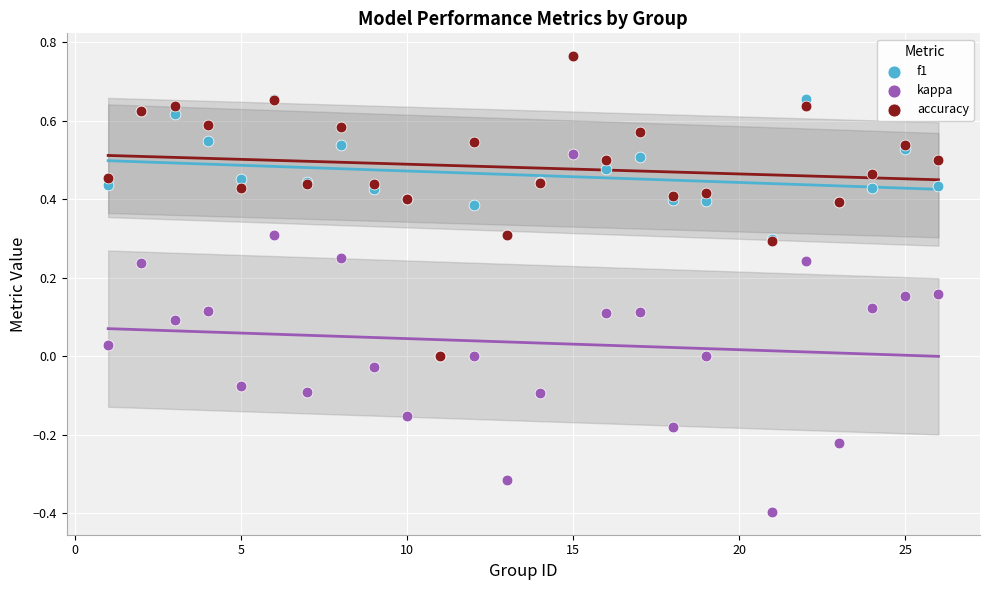

Which series contains the lowest Y value?

kappa